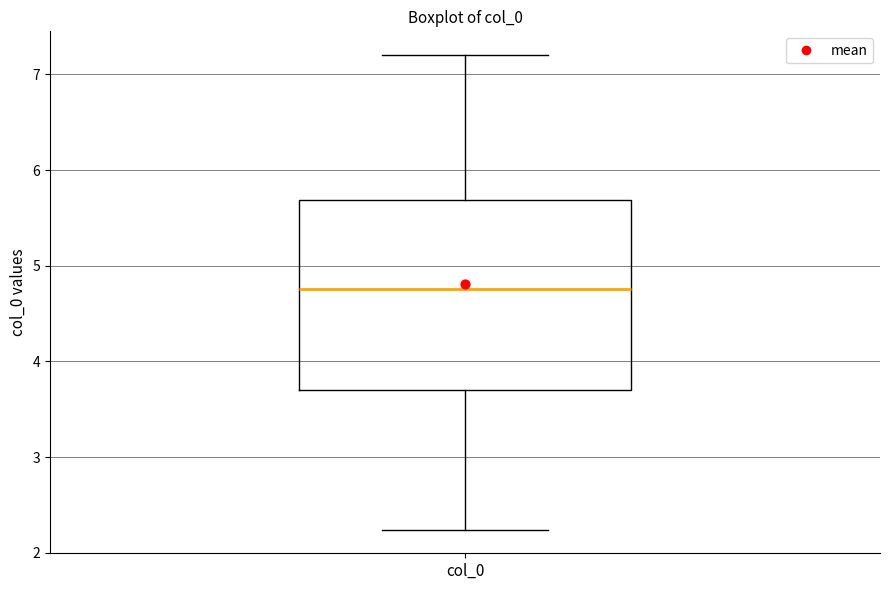

Where does the median line of the box for col_0 sit on the y-axis? The values are not printed on the chart, so give them approximately, as read against the axis.

4.8